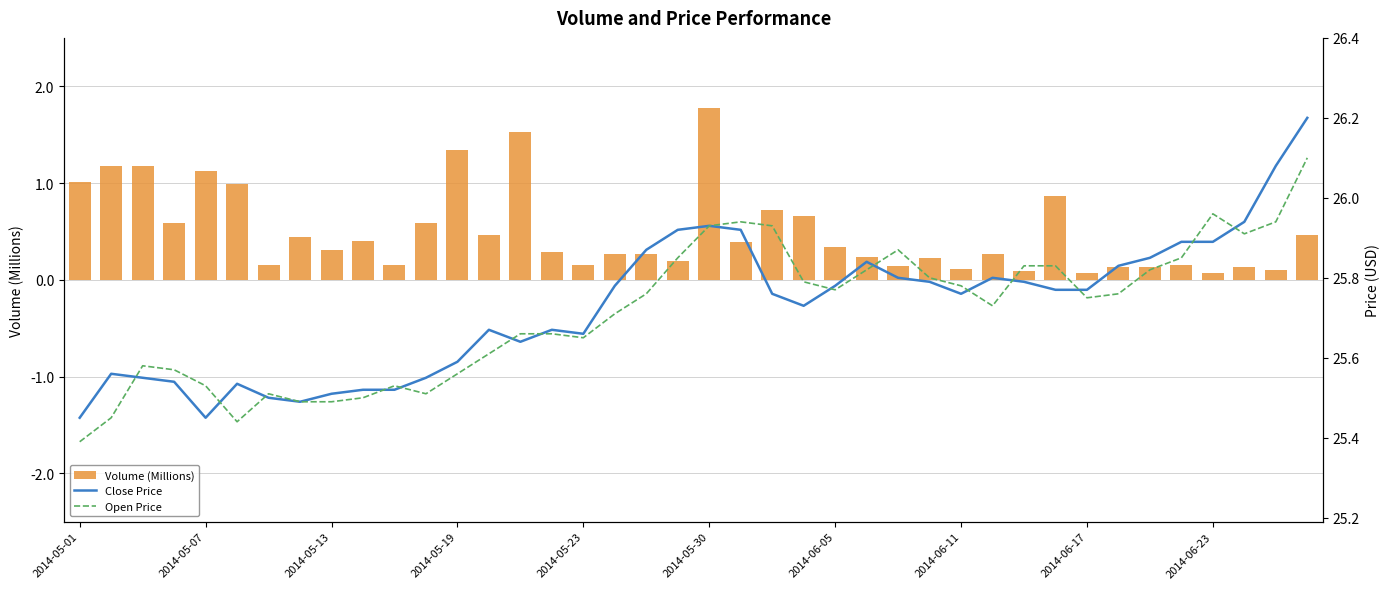

At which label does Volume (Millions) reach its peak?

2014-05-30